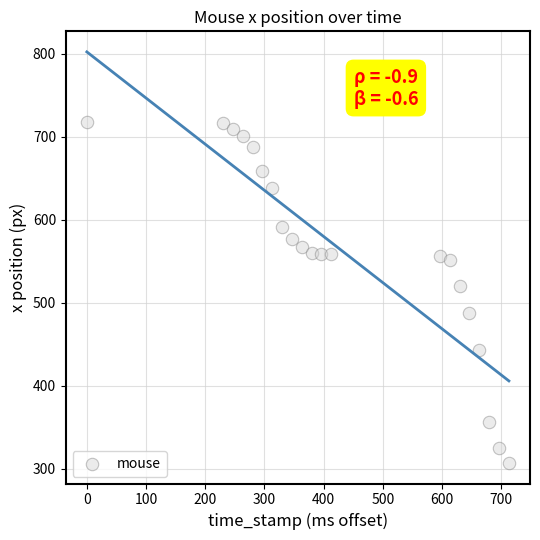

What Y value in the scatter plot is closest to 512?

520